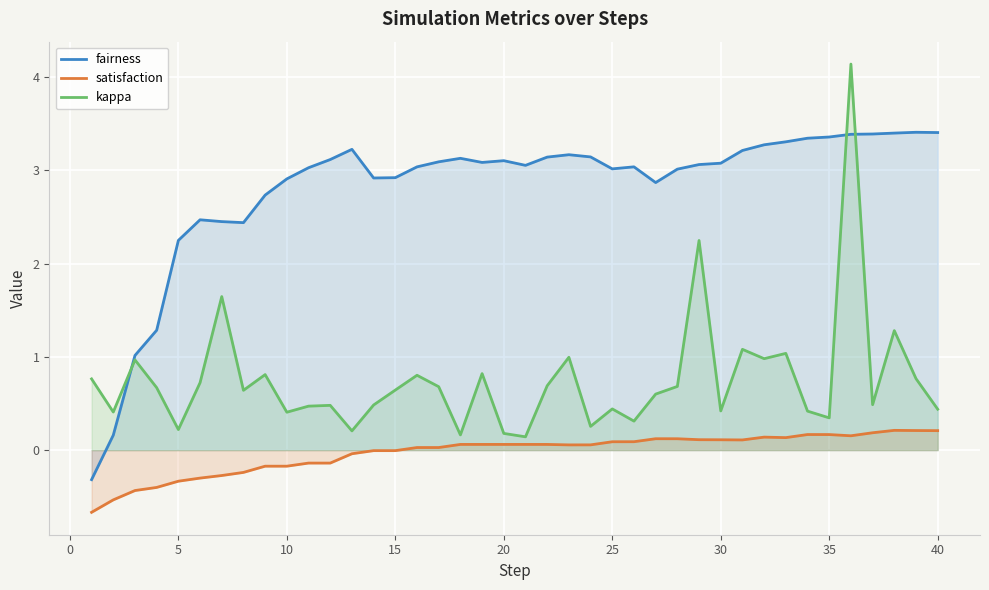

True or false: satisfaction and fairness intersect in this chart.

False